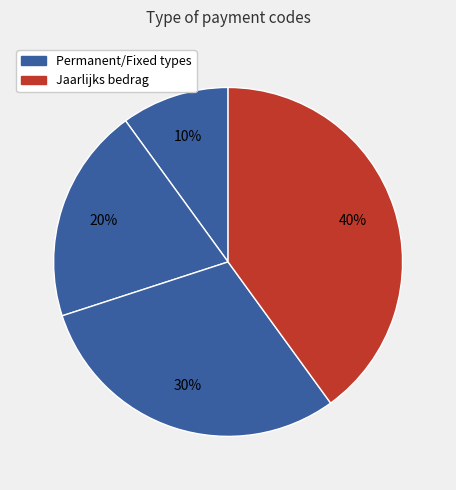

Count the number of slices in the pie.

4